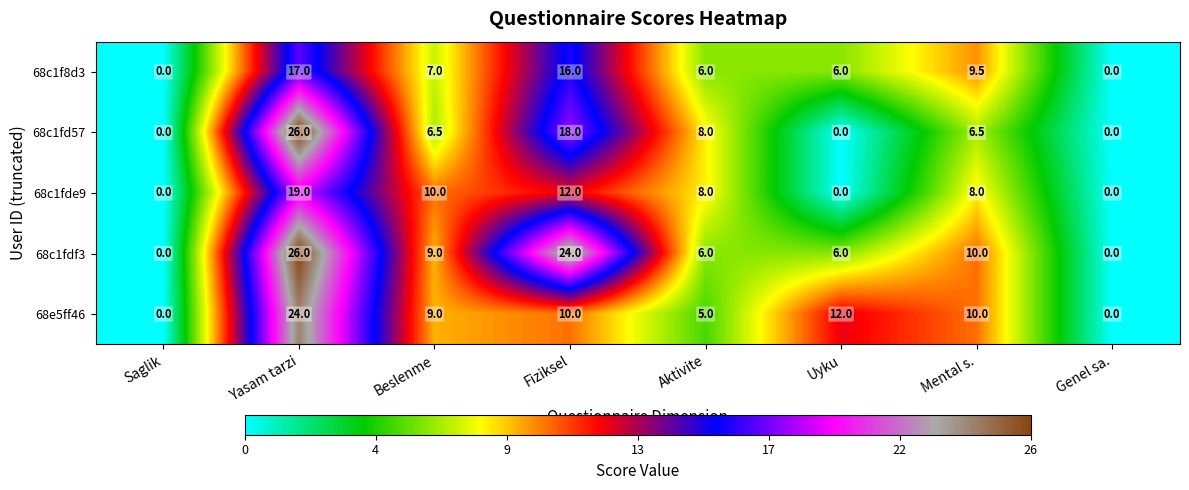

How many values in 68c1fde9 are above zero?

5